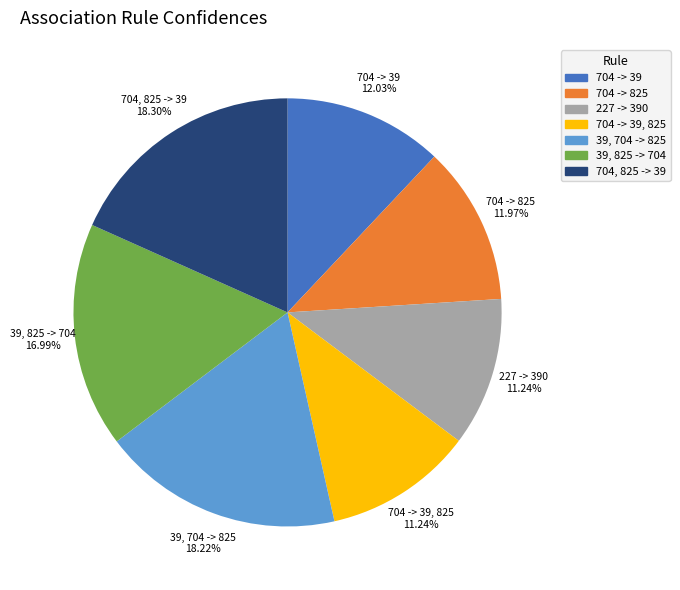

Does any single category account for the majority?

No